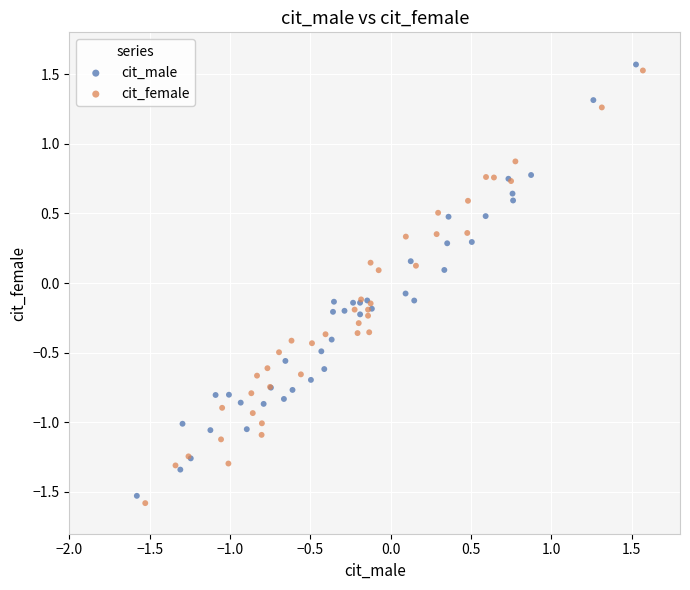

Which series has the widest spread of Y values?

cit_female